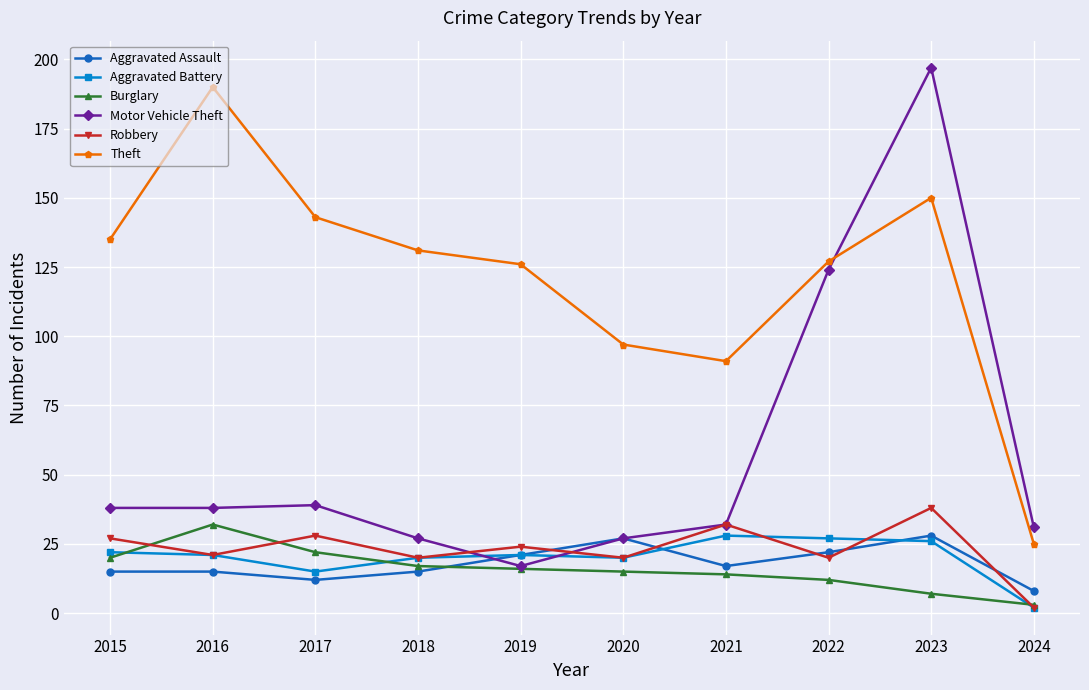

What is the total value across all series at 2016?

317